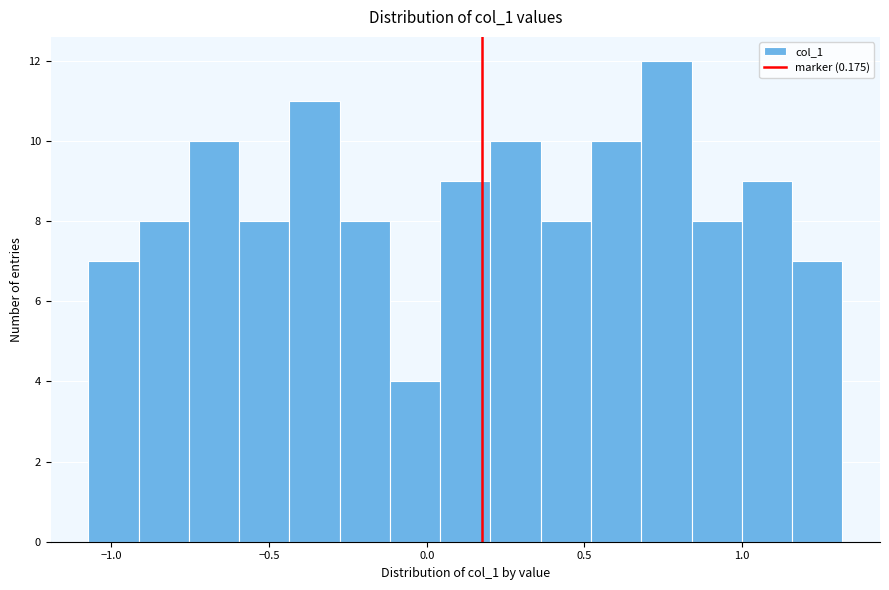

Read against the x-axis, roughly where is the centre of the tallest bar?

0.75